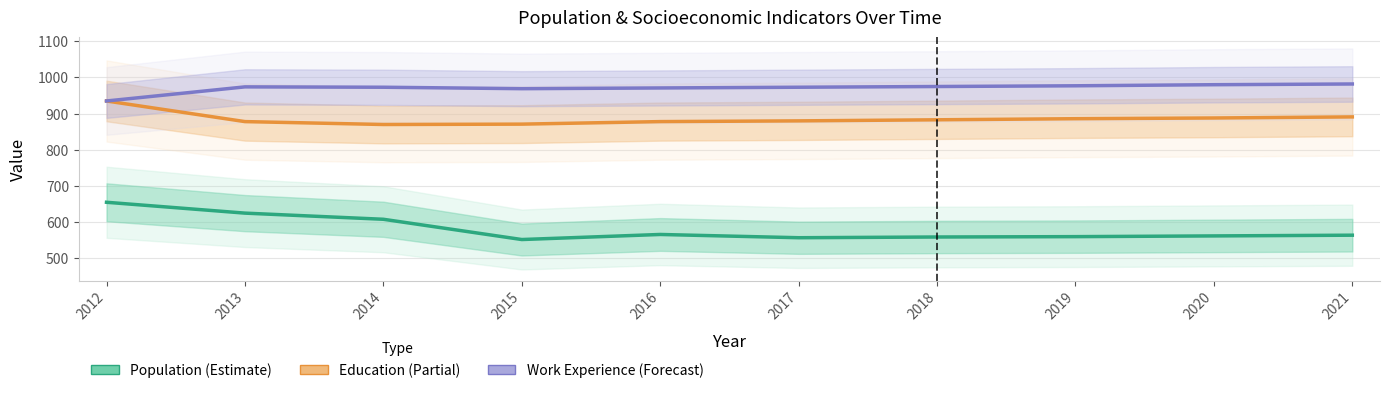

How many distinct data groups are displayed?

3